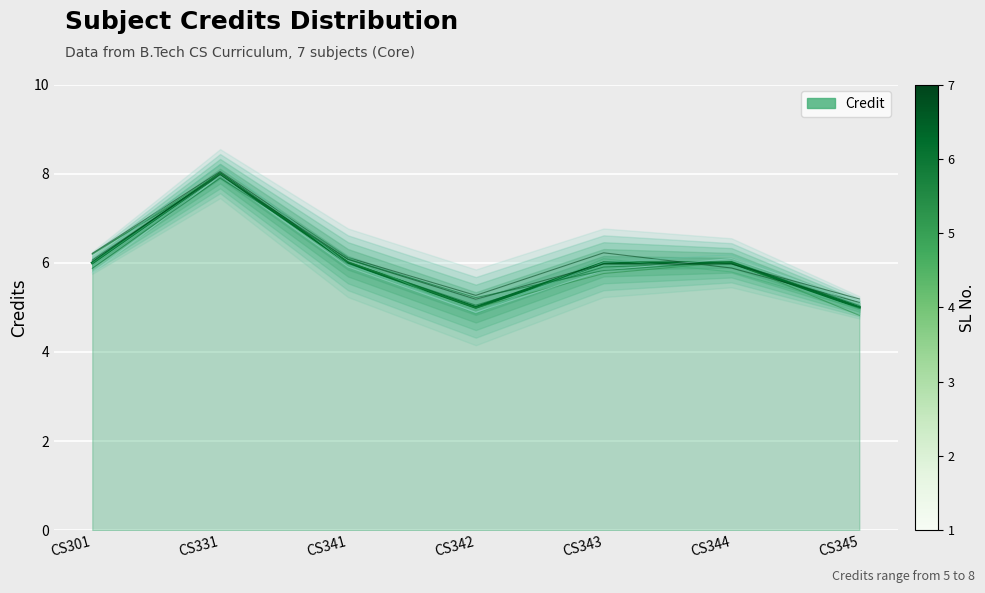

What is the minimum value shown in the chart?

5